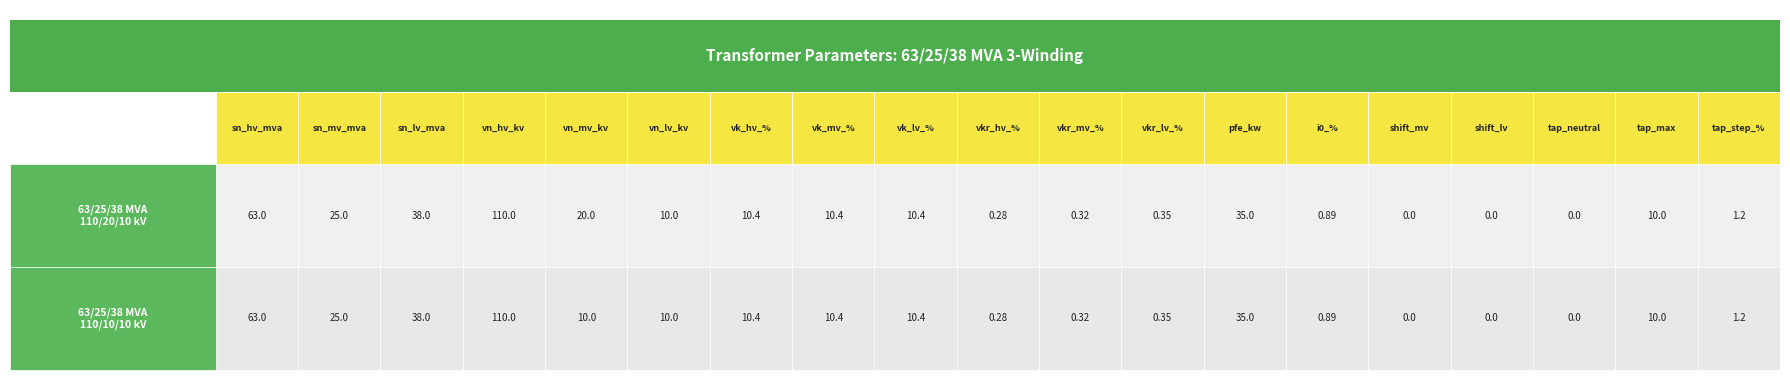

Reading left to right, list all the values displayed in this chart.

63/25/38 MVA 110/20/10 kV: sn_hv_mva=63.0	sn_mv_mva=25.0	sn_lv_mva=38.0	vn_hv_kv=110.0	vn_mv_kv=20.0	vn_lv_kv=10.0	vk_hv_%=10.4	vk_mv_%=10.4	vk_lv_%=10.4	vkr_hv_%=0.3	vkr_mv_%=0.3	vkr_lv_%=0.3	pfe_kw=35.0	i0_%=0.9	shift_mv=0.0	shift_lv=0.0	tap_neutral=0.0	tap_max=10.0	tap_step_%=1.2
63/25/38 MVA 110/10/10 kV: sn_hv_mva=63.0	sn_mv_mva=25.0	sn_lv_mva=38.0	vn_hv_kv=110.0	vn_mv_kv=10.0	vn_lv_kv=10.0	vk_hv_%=10.4	vk_mv_%=10.4	vk_lv_%=10.4	vkr_hv_%=0.3	vkr_mv_%=0.3	vkr_lv_%=0.3	pfe_kw=35.0	i0_%=0.9	shift_mv=0.0	shift_lv=0.0	tap_neutral=0.0	tap_max=10.0	tap_step_%=1.2